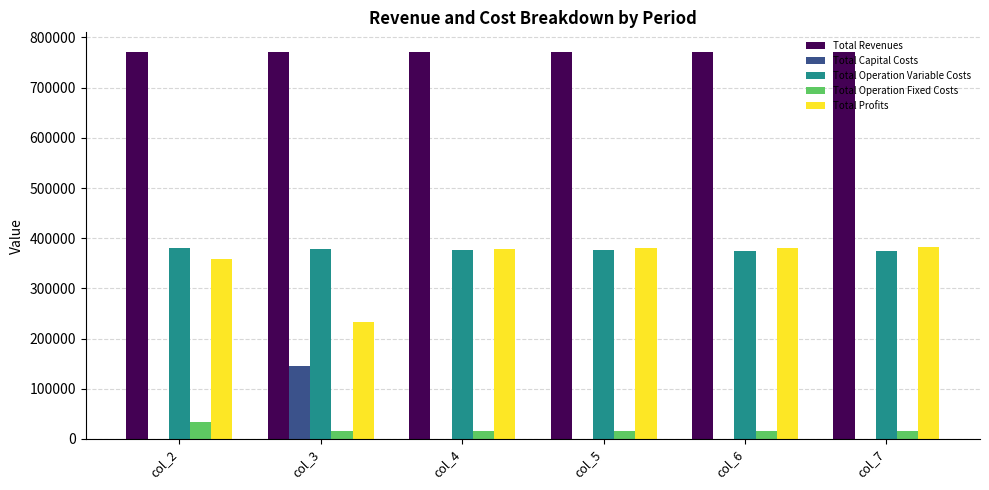

What is the average value of the Total Profits series?

352213.8